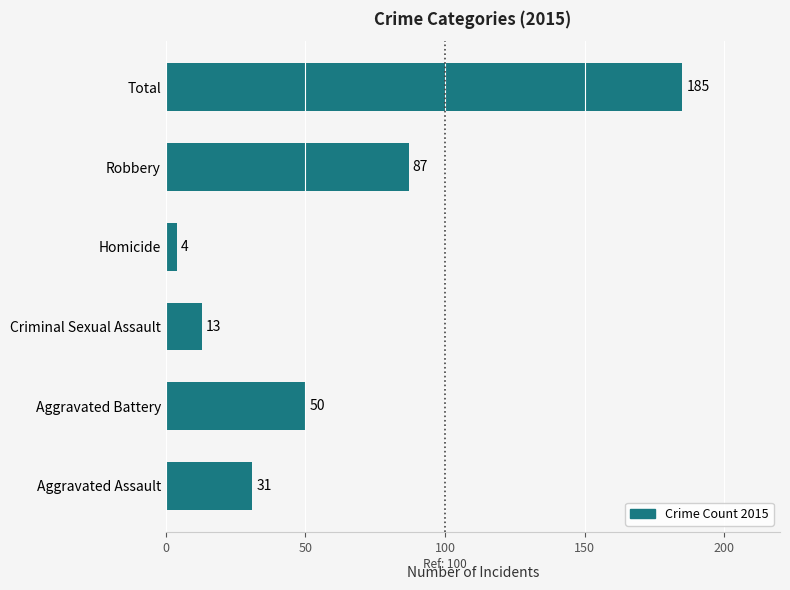

Rank the categories by value from lowest to highest.

Homicide, Criminal Sexual Assault, Aggravated Assault, Aggravated Battery, Robbery, Total